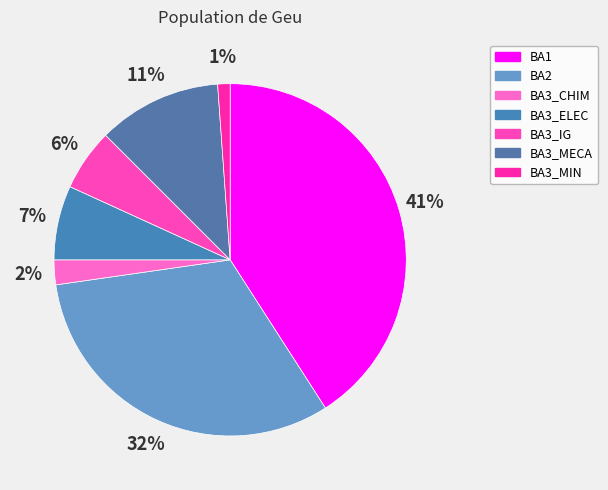

Which category has the smallest portion of the pie?

BA3_MIN